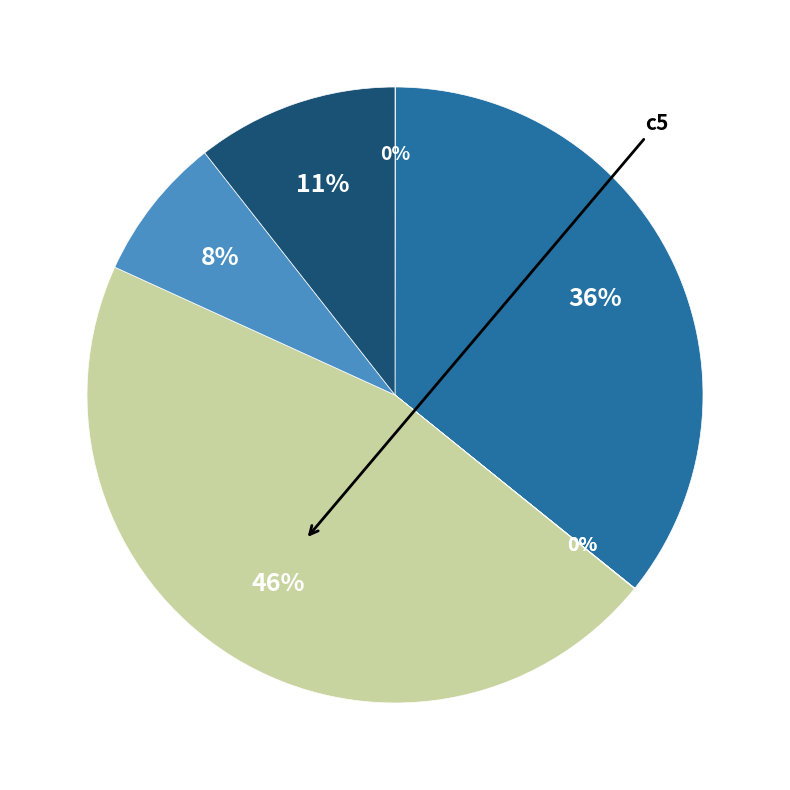

Does any single category account for the majority?

No